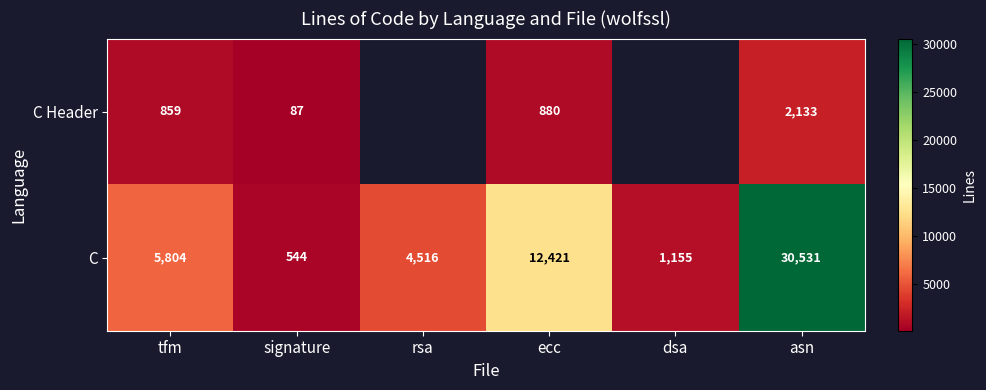

What is the difference between the C values at asn and dsa?

29376